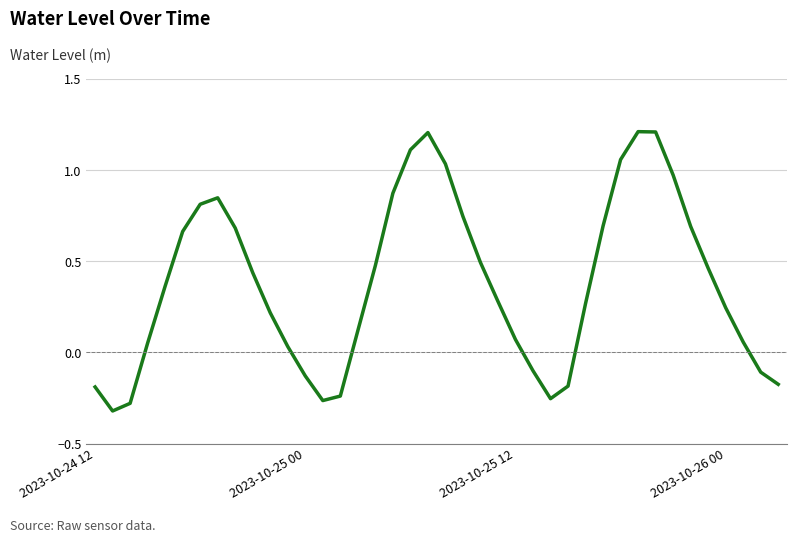

What is the greatest value displayed?

1.2